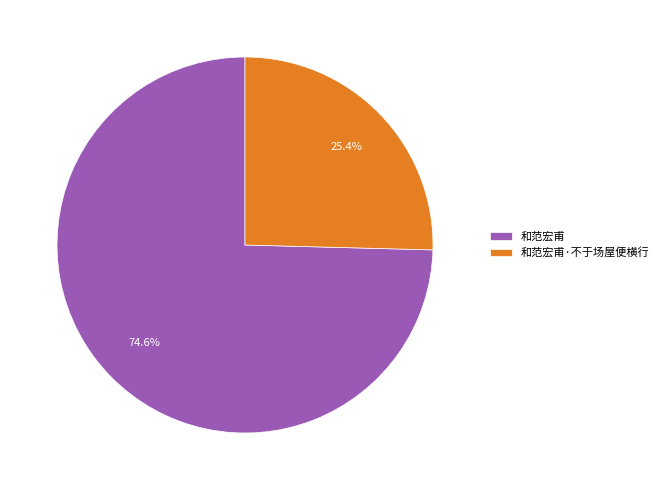

True or false: 和范宏甫·不于场屋便横行 accounts for 25% of the total.

True